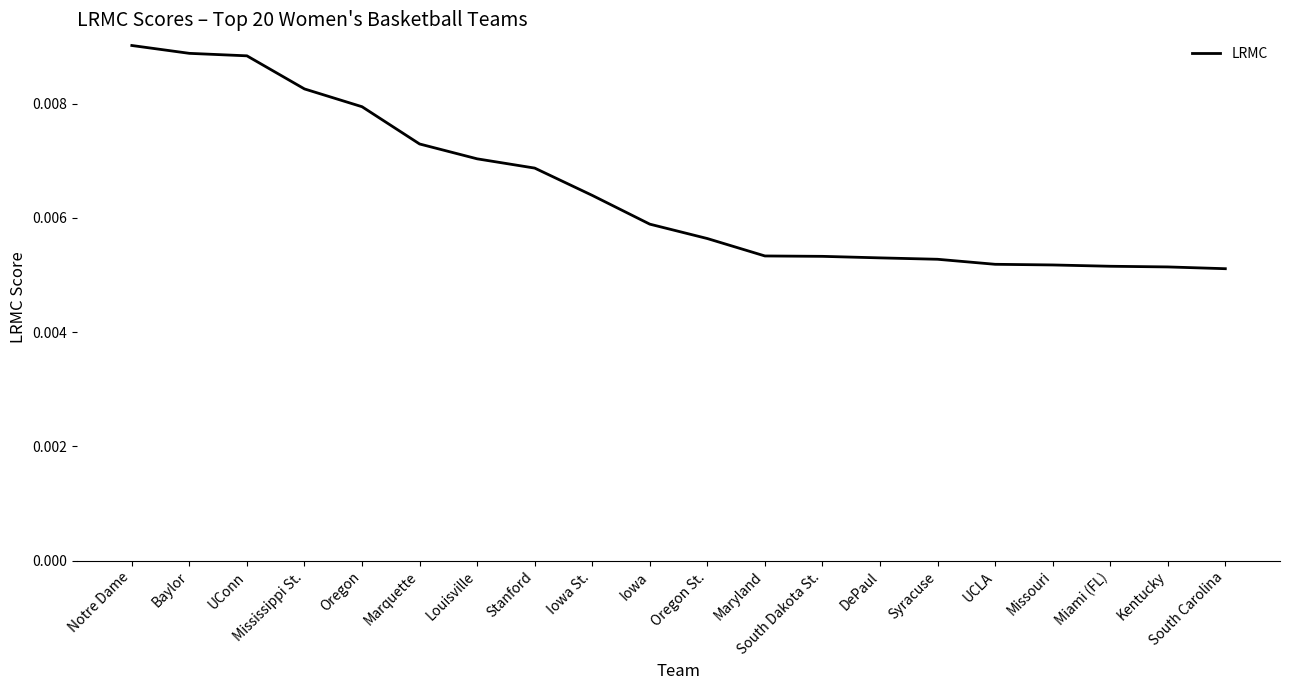

What position from the right is Syracuse?

6